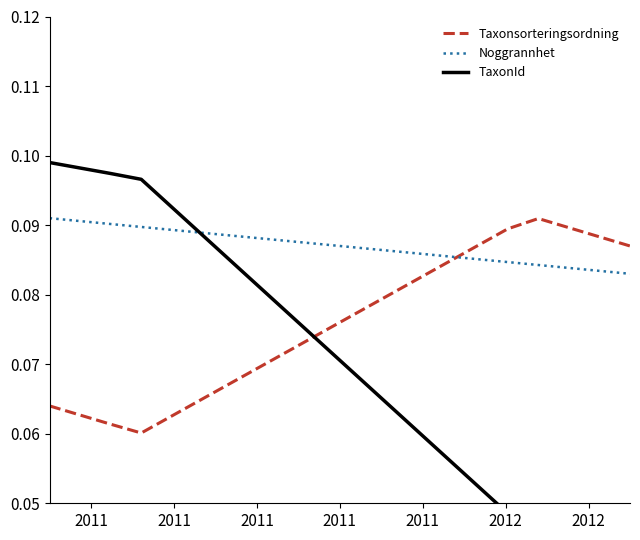

How many times do Noggrannhet and Taxonsorteringsordning cross each other?

1